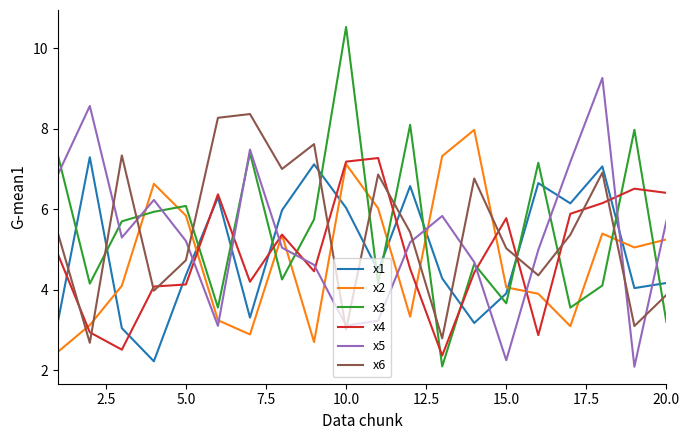

How many interior local peaks does the x6 series have?

6